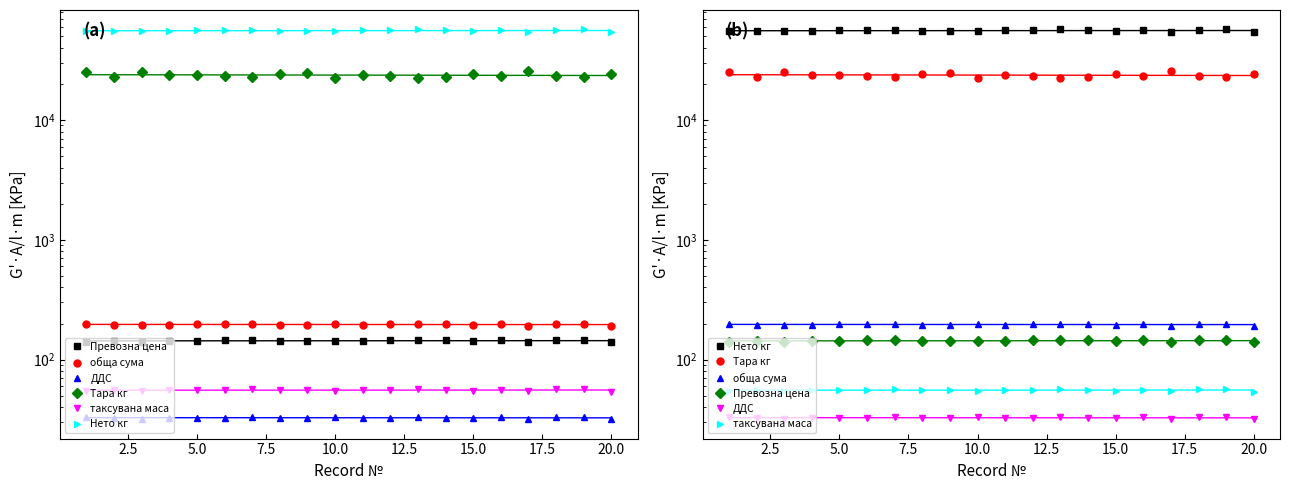

What are all the series names shown in the legend?

Превозна цена, обща сума, ДДС, Тара кг, таксувана маса, Нето кг